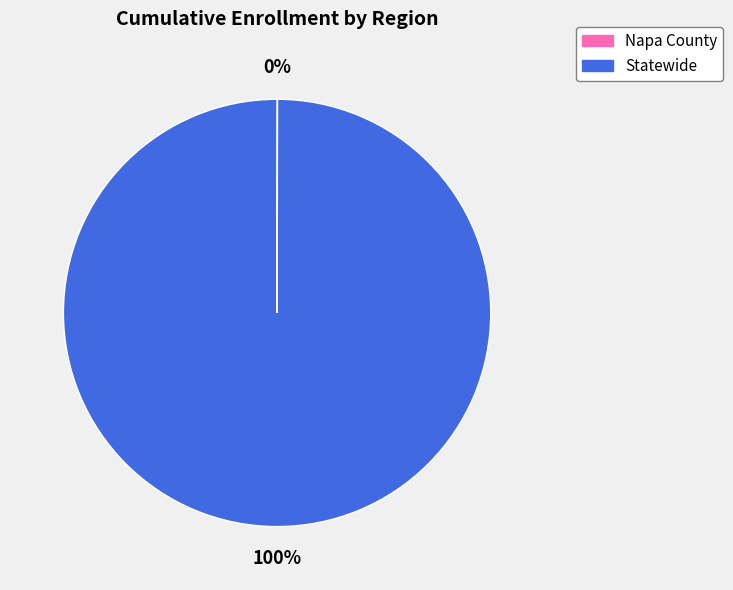

Is there a majority slice in this chart?

Yes